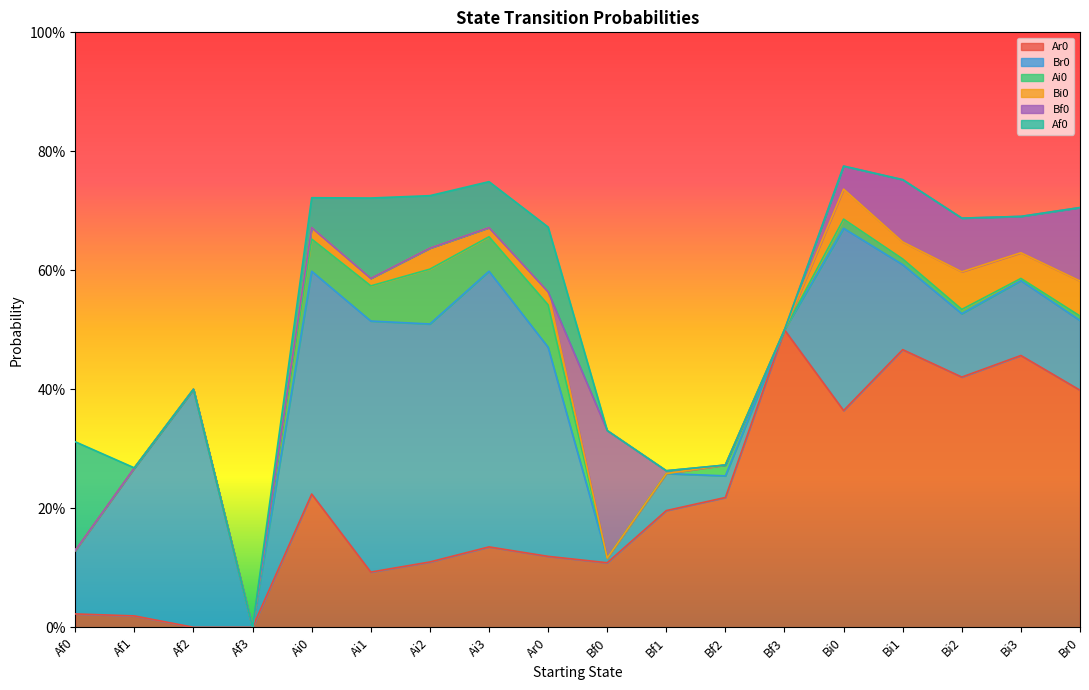

How many distinct data groups are displayed?

6